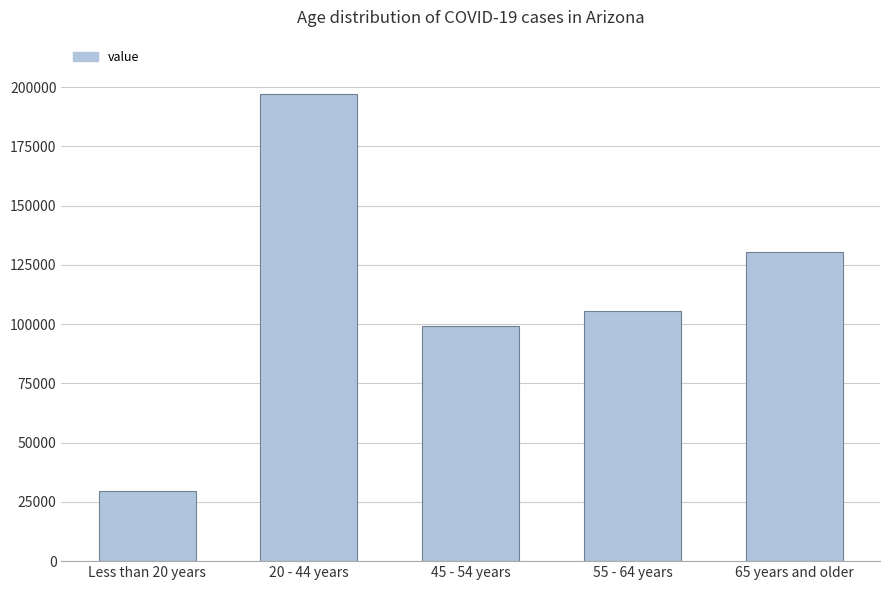

Does the chart contain any negative values?

No